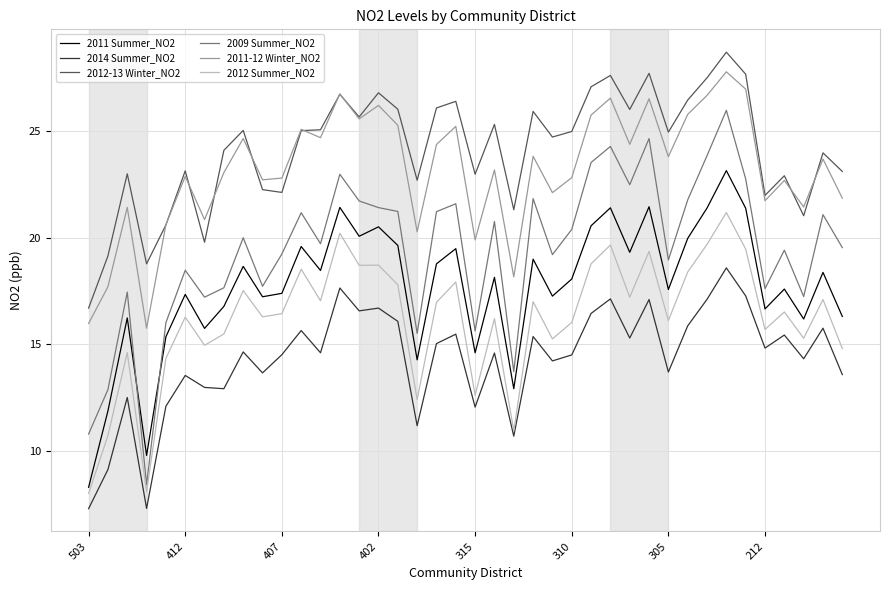

Which series has the largest total across all categories?

2012-13 Winter_NO2